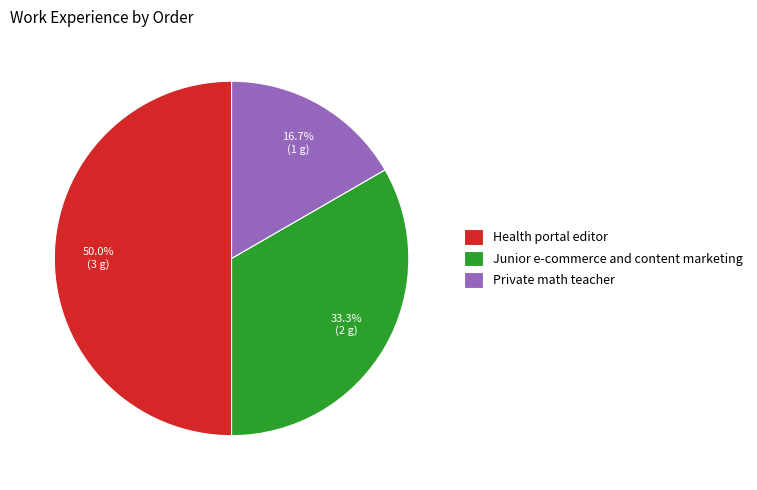

Does Private math teacher represent more than half of the total?

No